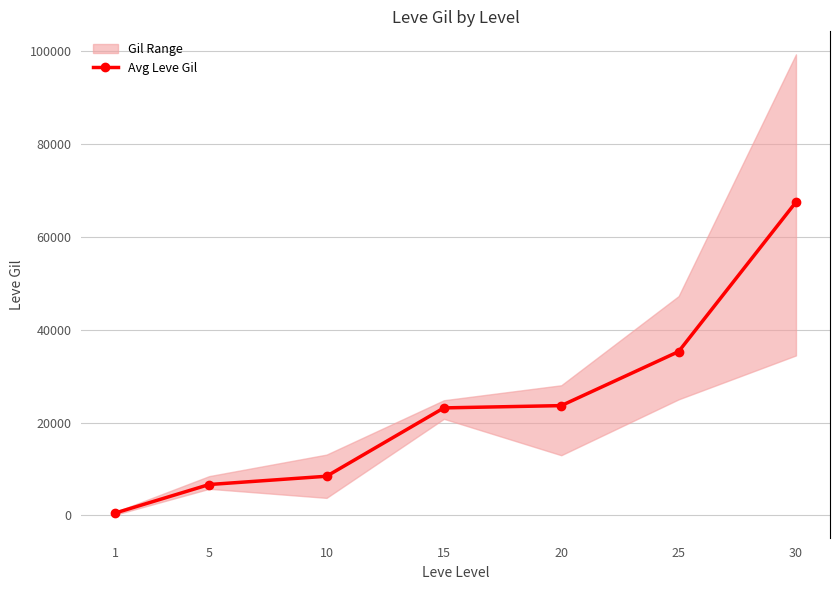

At which category does the chart reach its minimum across all series?

1